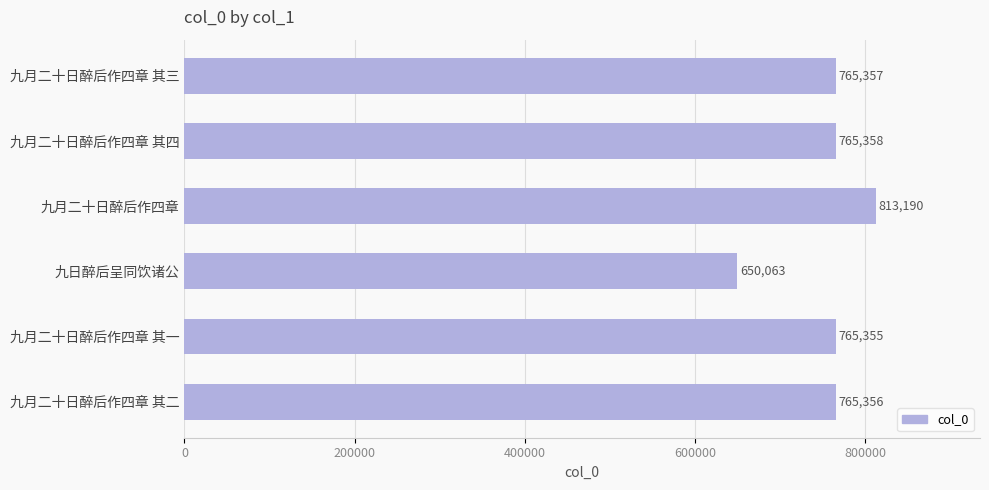

True or false: the data shows 765358 at 九月二十日醉后作四章 其四.

True